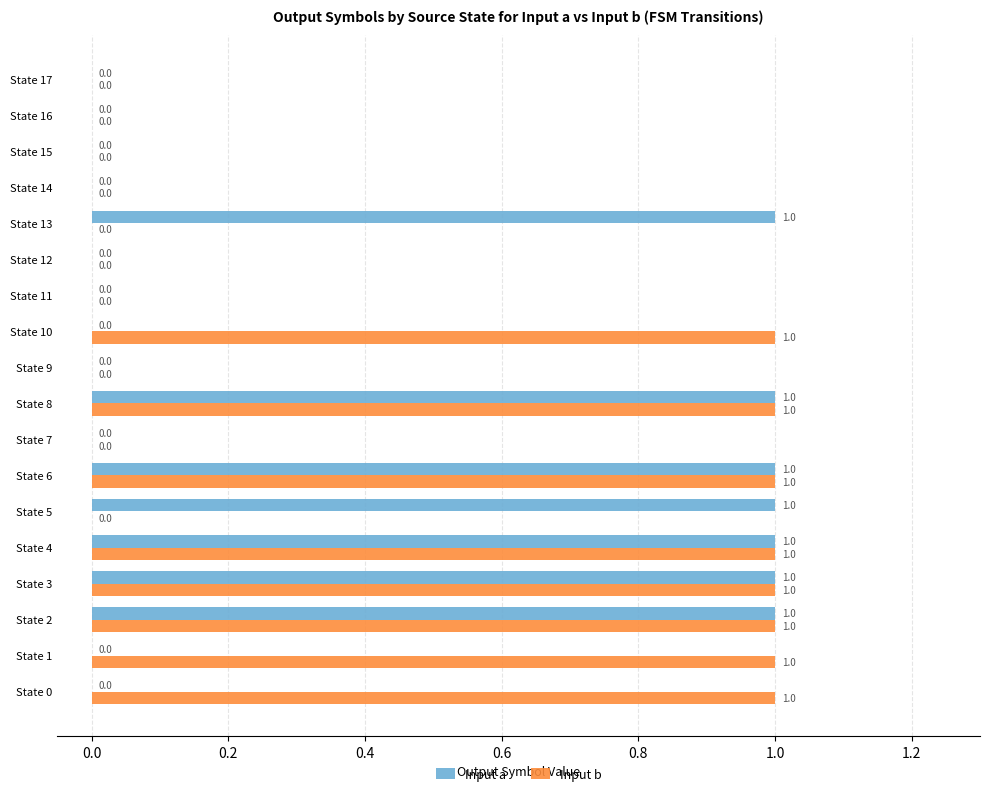

The Input a series shows 2 at State 6. True or false?

False